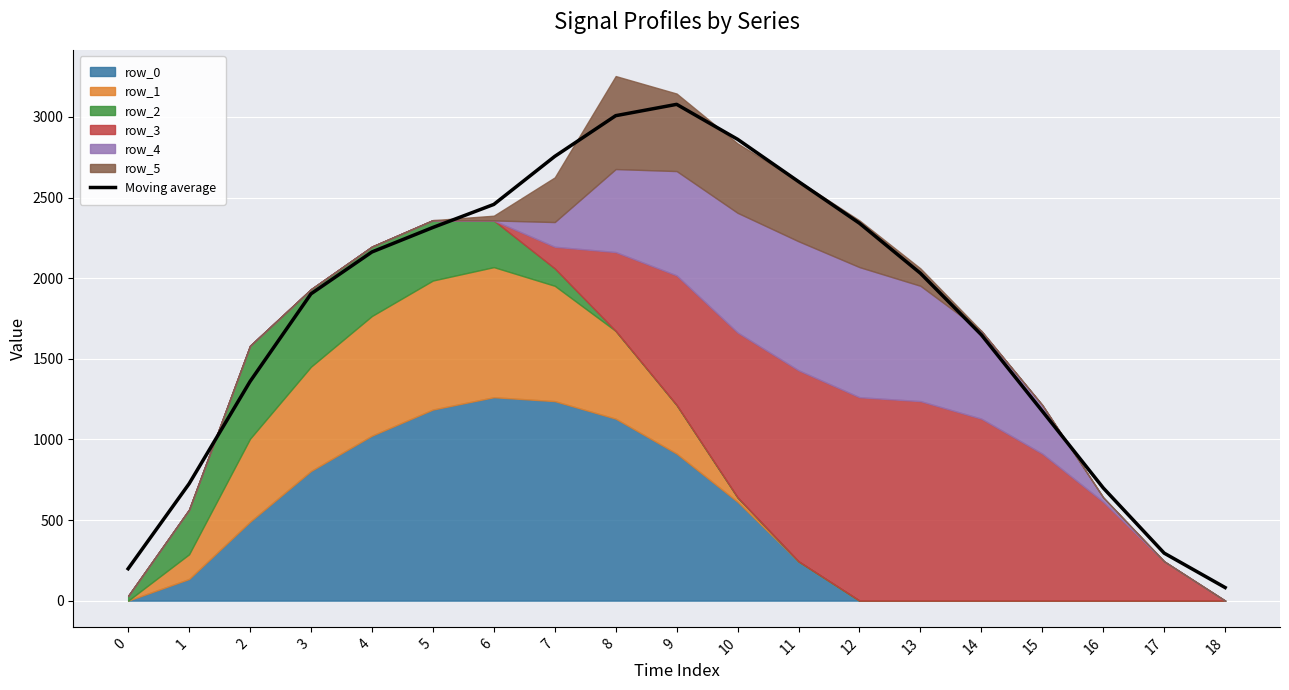

What is the change in value from 9 to 12?

-737.4